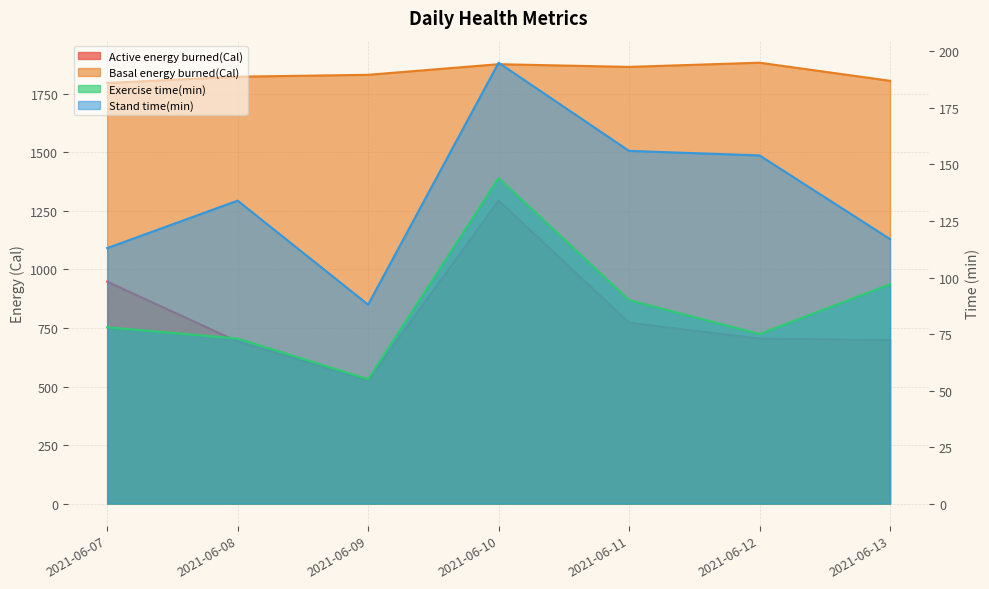

The Exercise time(min) series shows 132.9 at 2021-06-07. True or false?

False